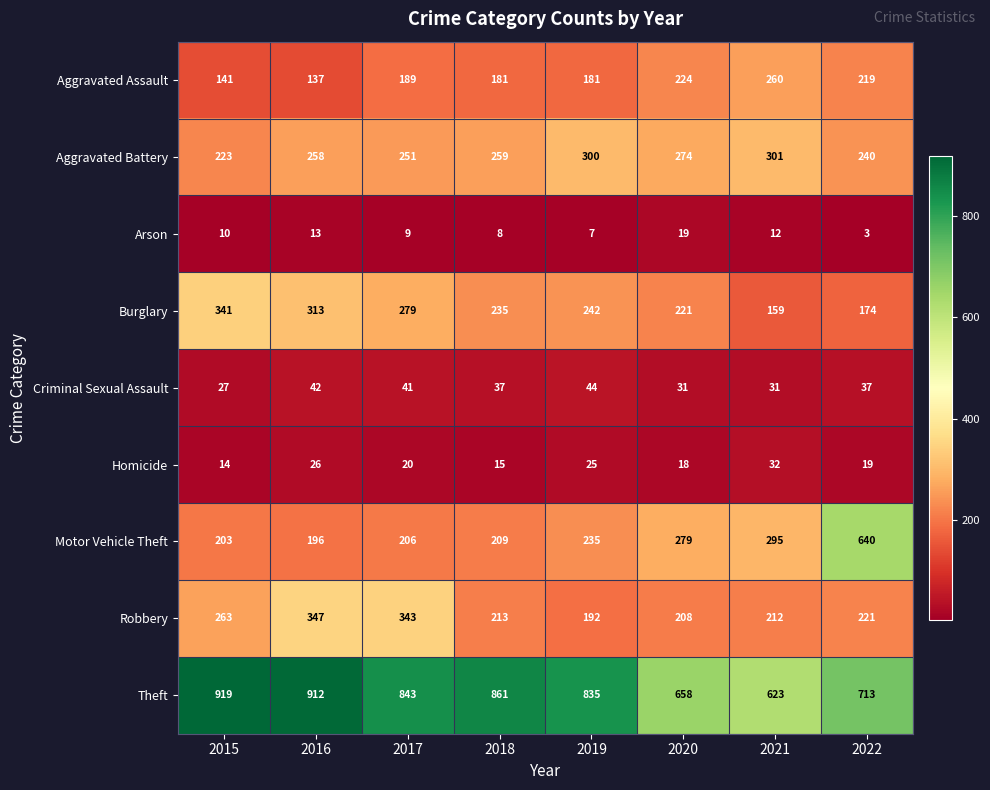

What is the total value across all series at 2018?

2018